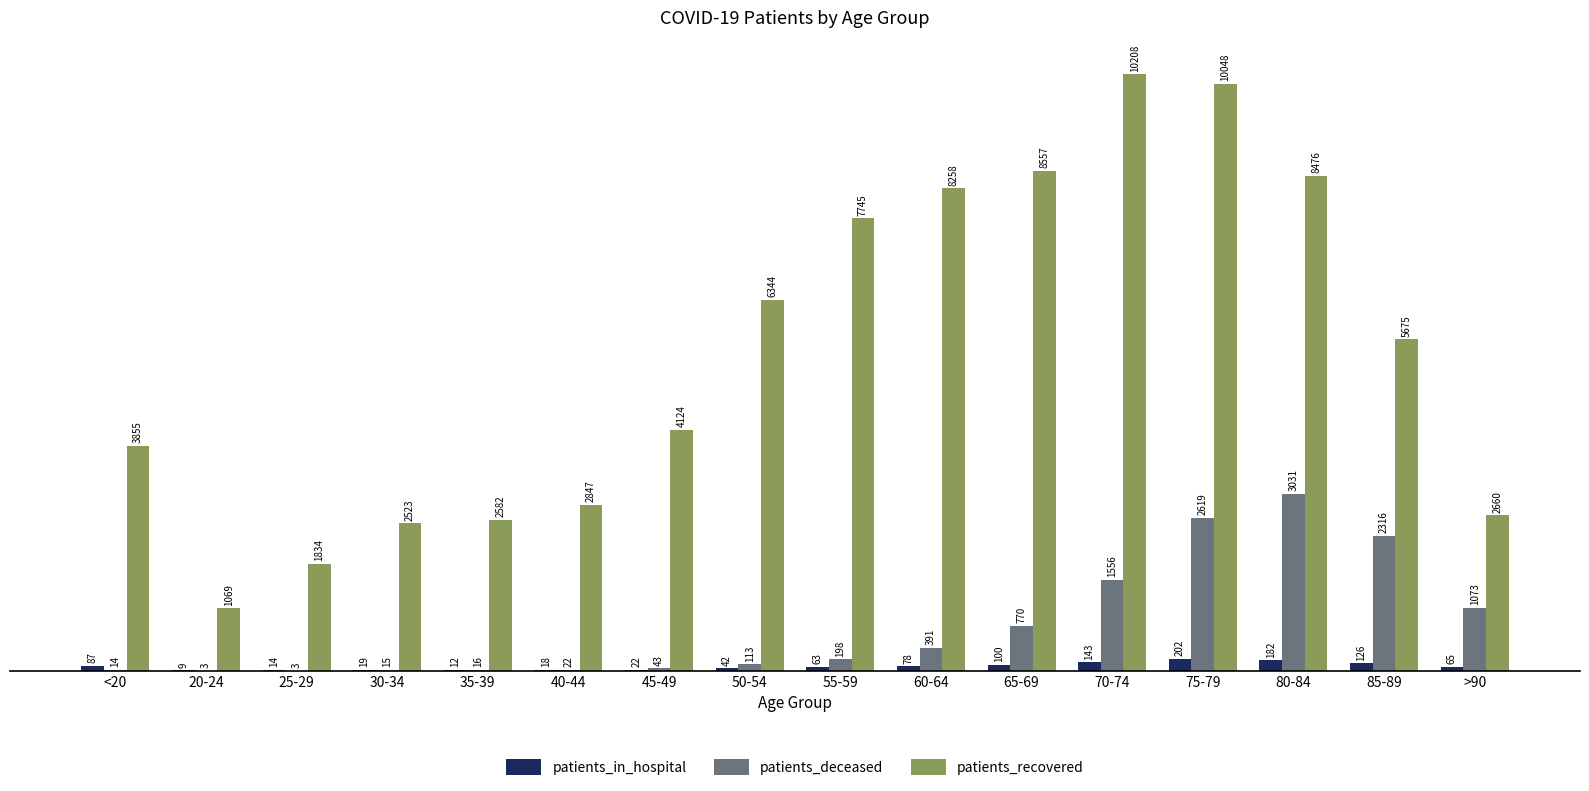

Which series has the largest total across all categories?

patients_recovered